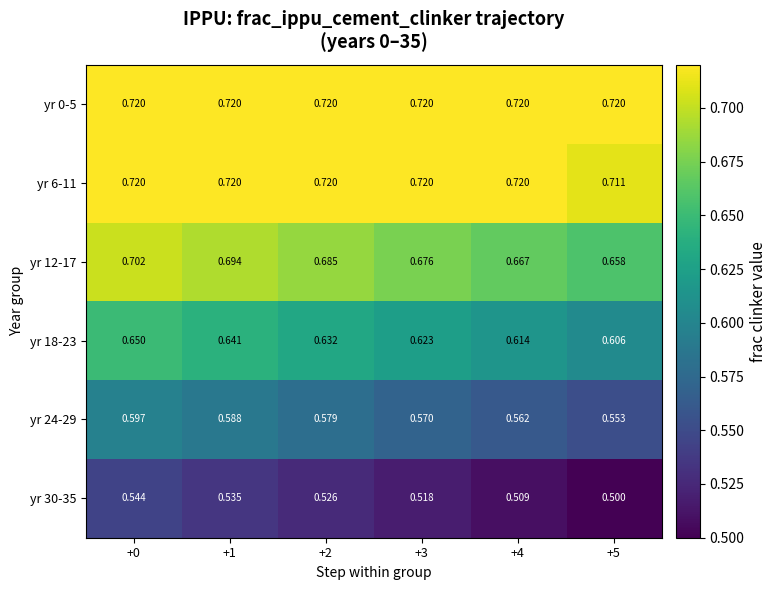

Is the value of yr 30-35 at +5 greater than the value of yr 18-23 at +0?

No